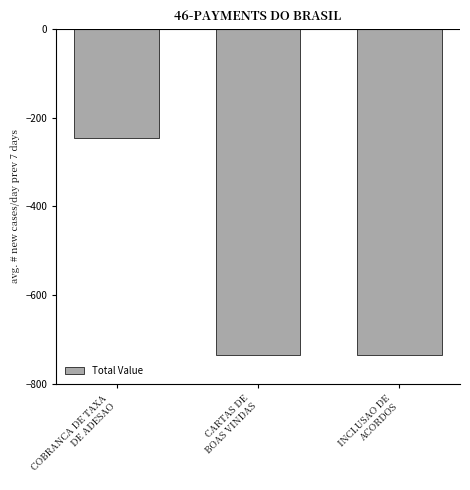

What is the label of the 2nd bar from the right?

CARTAS DE
BOAS VINDAS